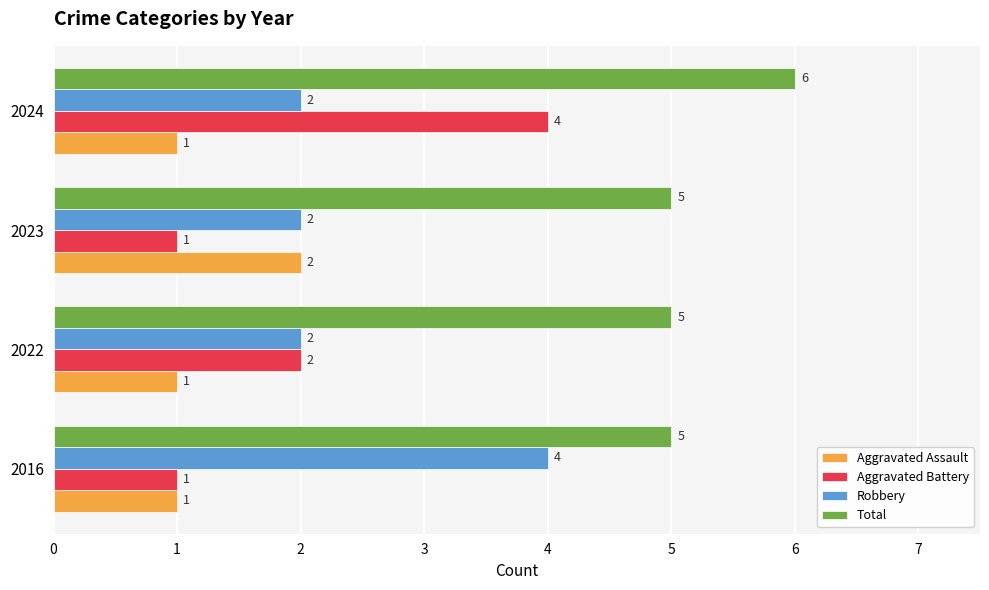

True or false: Aggravated Assault has a value of 2 at 2022.

False